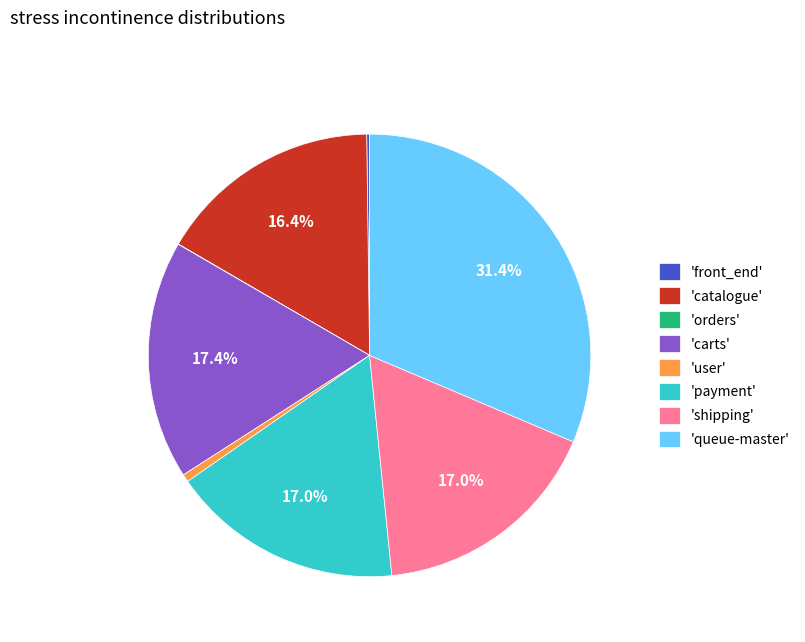

Is there any slice that represents more than half of the pie?

No